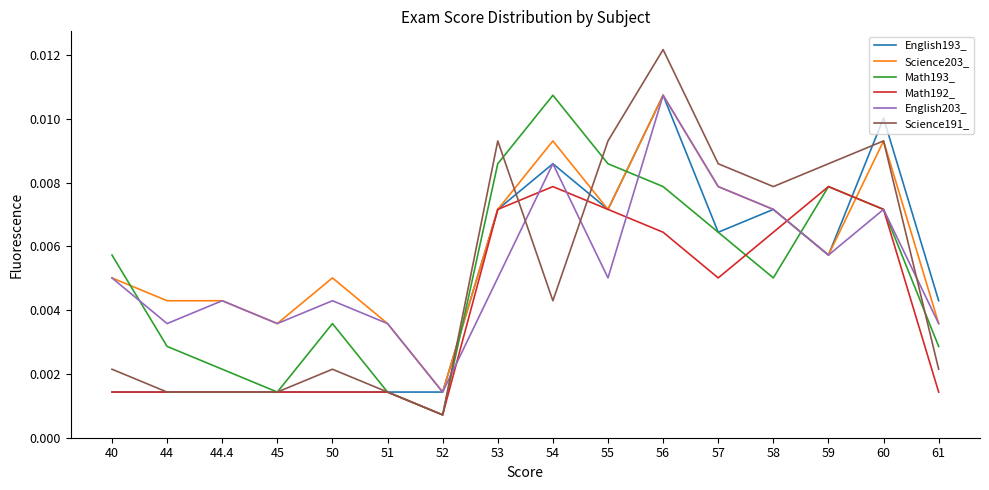

At which category is the sum across all series the highest?

56